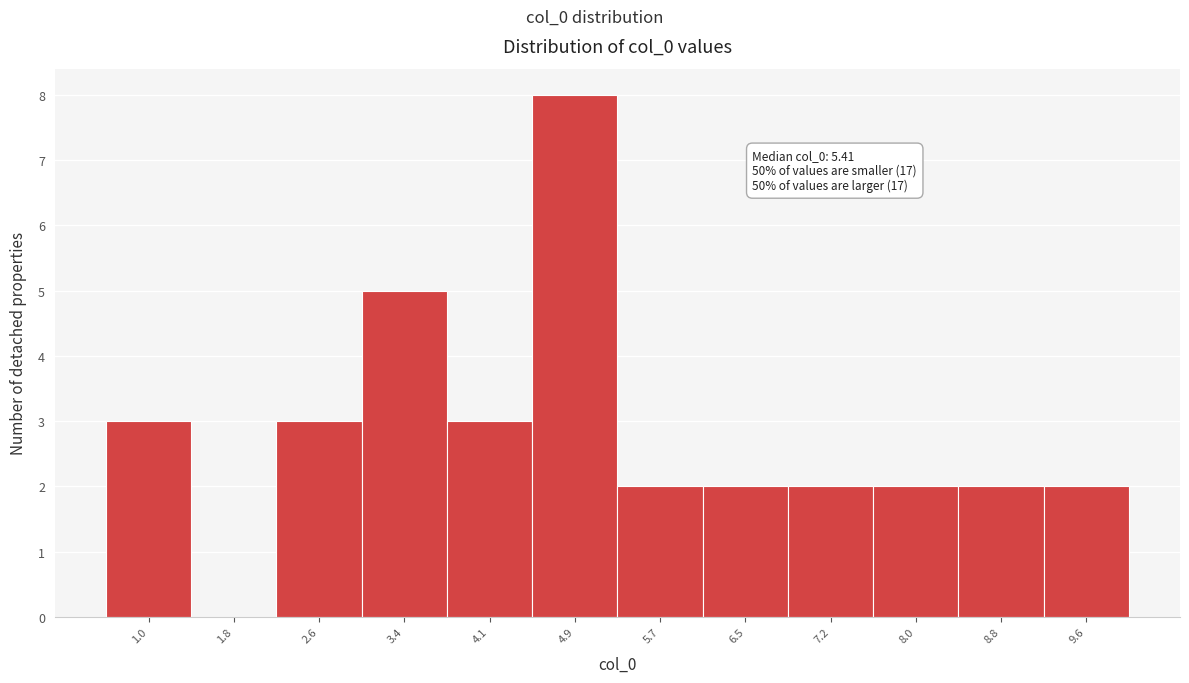

Reading left to right, extract all data points from this chart.

1.0=3	1.8=0	2.6=3	3.4=5	4.1=3	4.9=8	5.7=2	6.5=2	7.2=2	8.0=2	8.8=2	9.6=2